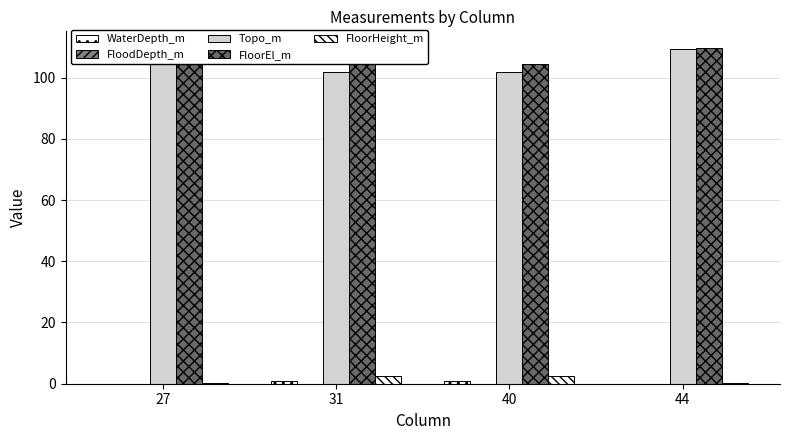

List the labels in order of FloorHeight_m value, largest first.

31, 40, 27, 44